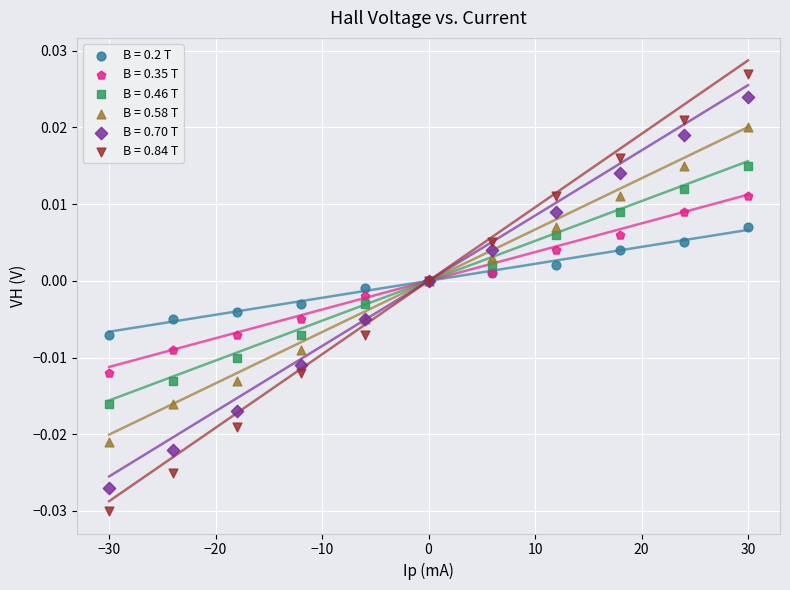

Which series contains the lowest Y value?

B = 0.84 T